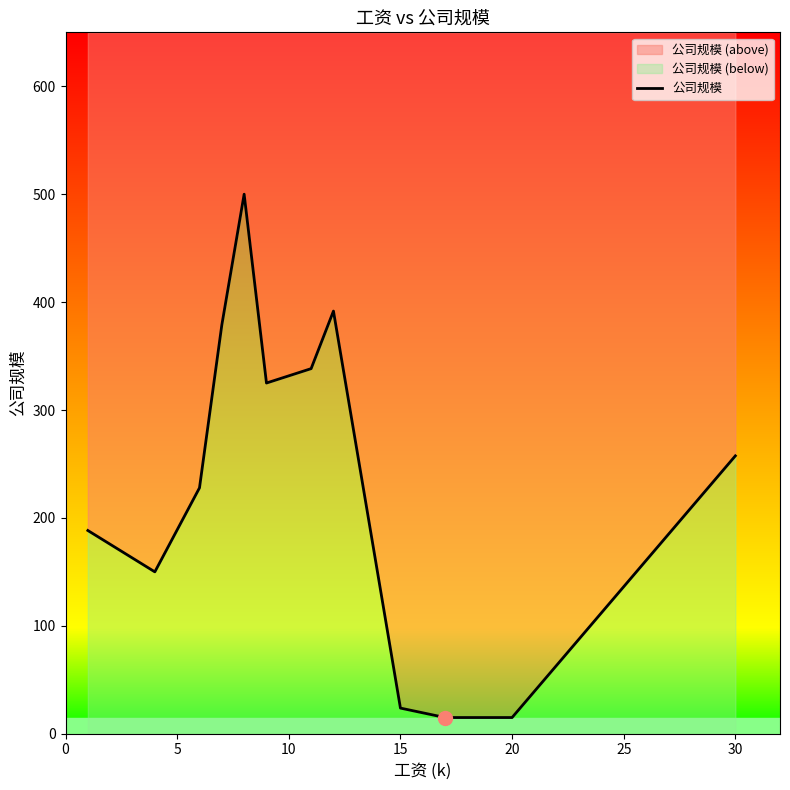

What is the minimum value shown in the chart?

15.0